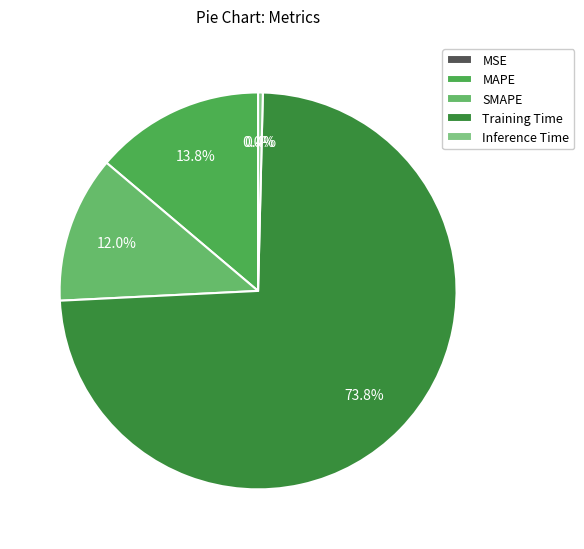

The Inference Time slice represents 1% of the pie. True or false?

False